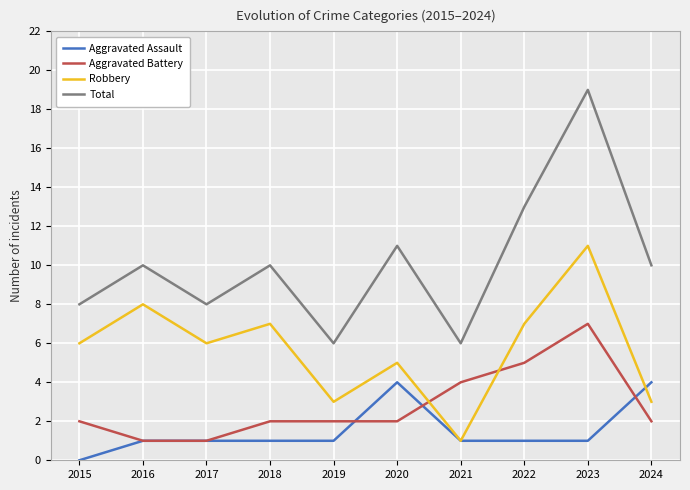

True or false: Aggravated Assault and Total intersect in this chart.

False